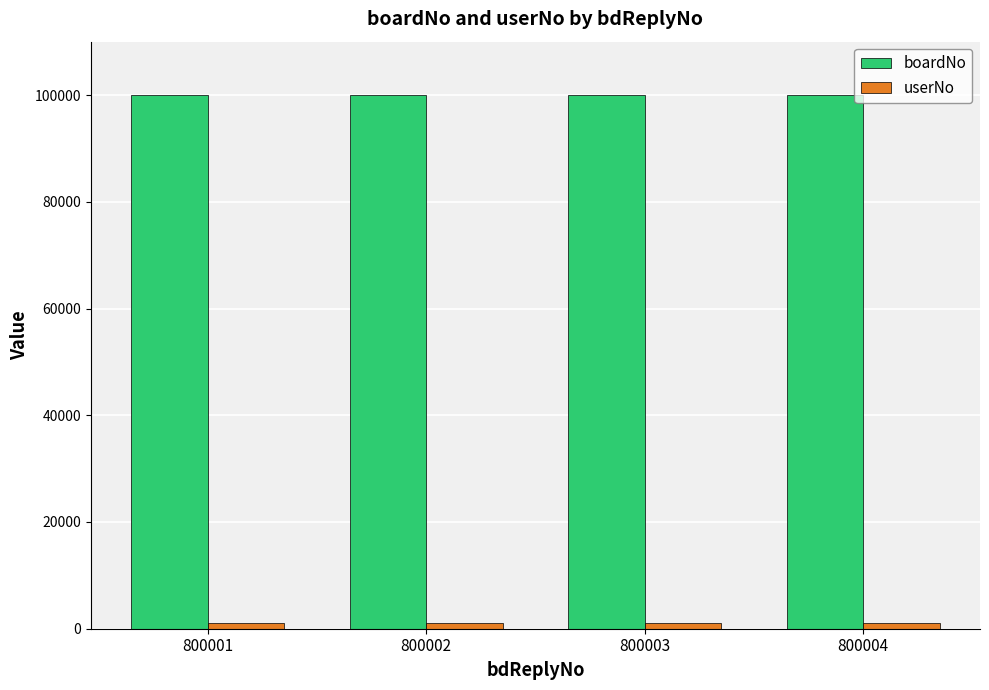

The boardNo series shows 100001 at 800001. True or false?

True